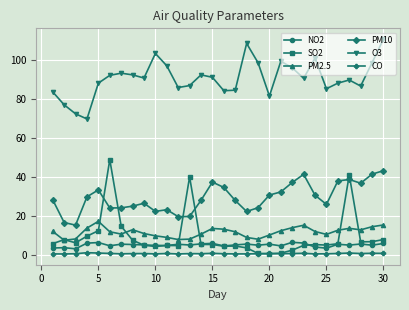

At how many categories does at least one series exceed 21?

30